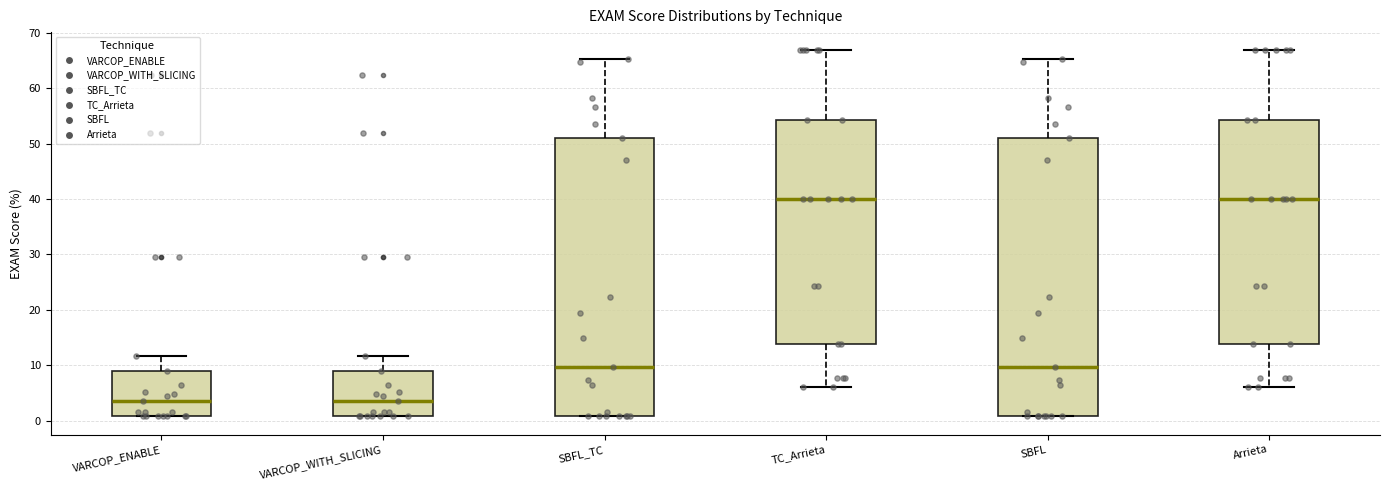

Reading left to right, read every box against the y-axis: the position of its median line, the range the box covers, and the ends of its whiskers. The values are not printed on the chart, so give them approximately, as read against the axis.

VARCOP_ENABLE: median 4, box 1 to 9, whiskers 1 to 12
VARCOP_WITH_SLICING: median 4, box 1 to 9, whiskers 1 to 12
SBFL_TC: median 10, box 1 to 51, whiskers 1 to 65
TC_Arrieta: median 40, box 14 to 54, whiskers 6 to 67
SBFL: median 10, box 1 to 51, whiskers 1 to 65
Arrieta: median 40, box 14 to 54, whiskers 6 to 67